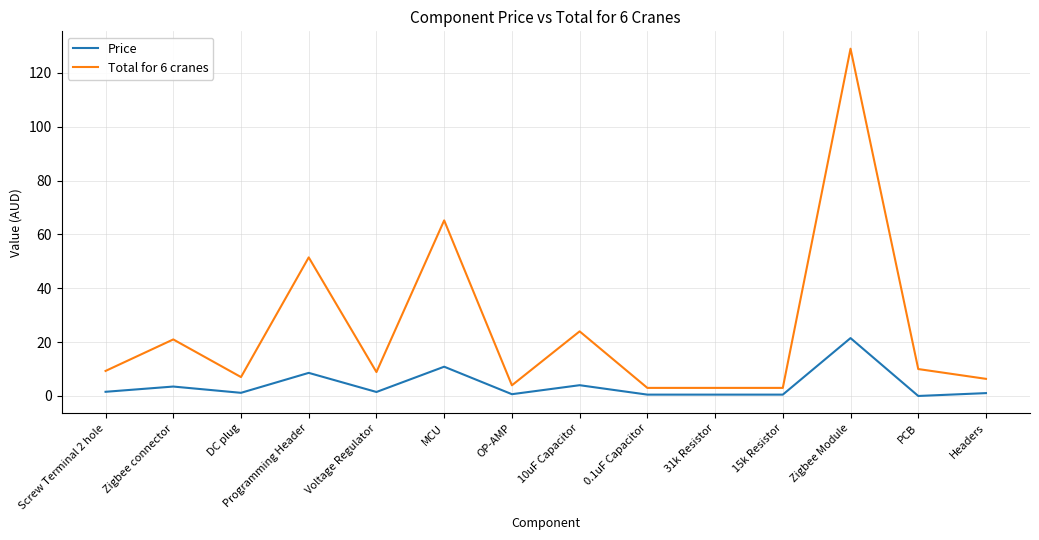

What is the sum of all Price values?

55.9